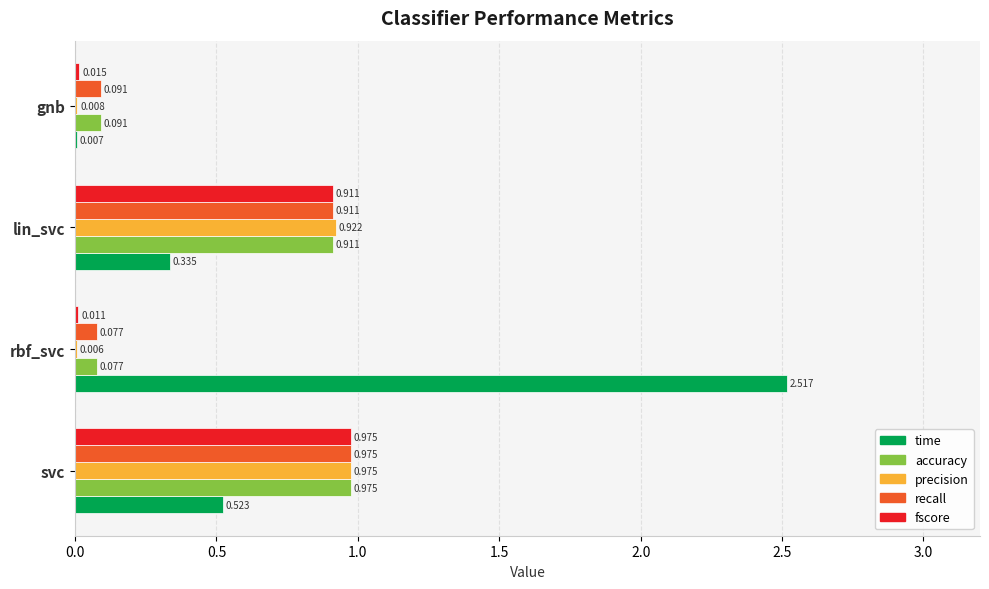

Which series changed the most between svc and rbf_svc?

time